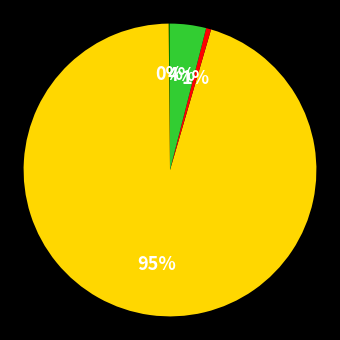

To the nearest percent, what is the difference between the largest and smallest slice percentages?

95%